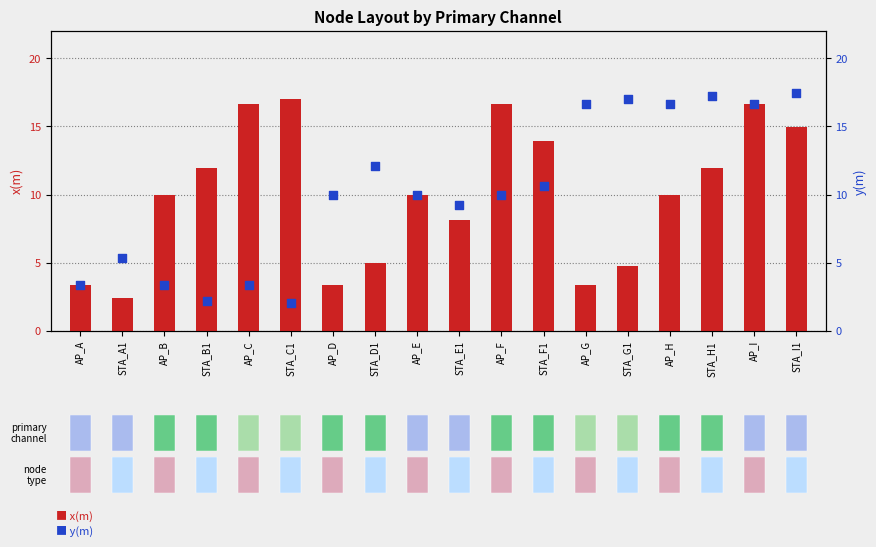

Which series has the largest total across all categories?

y(m)